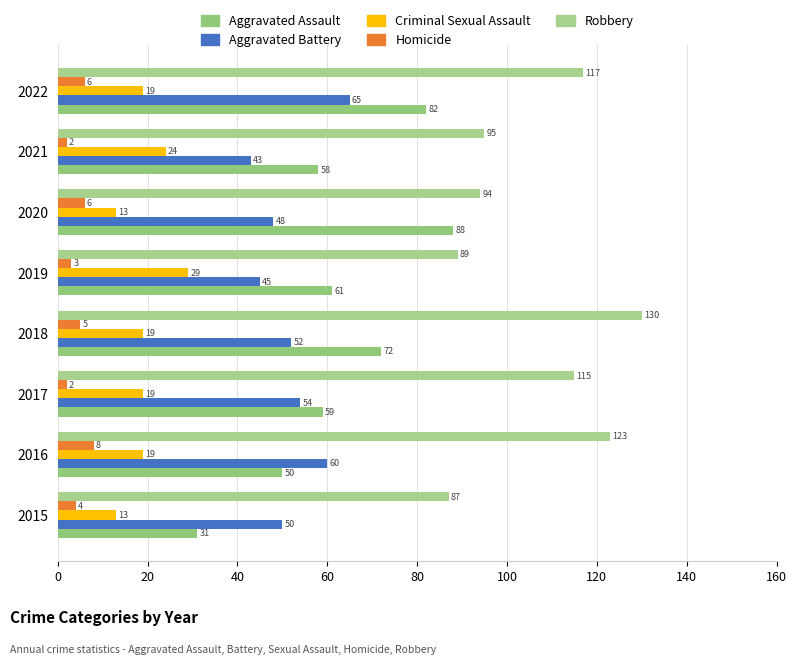

What is the value of the Criminal Sexual Assault bar at the 5th from the left?

29